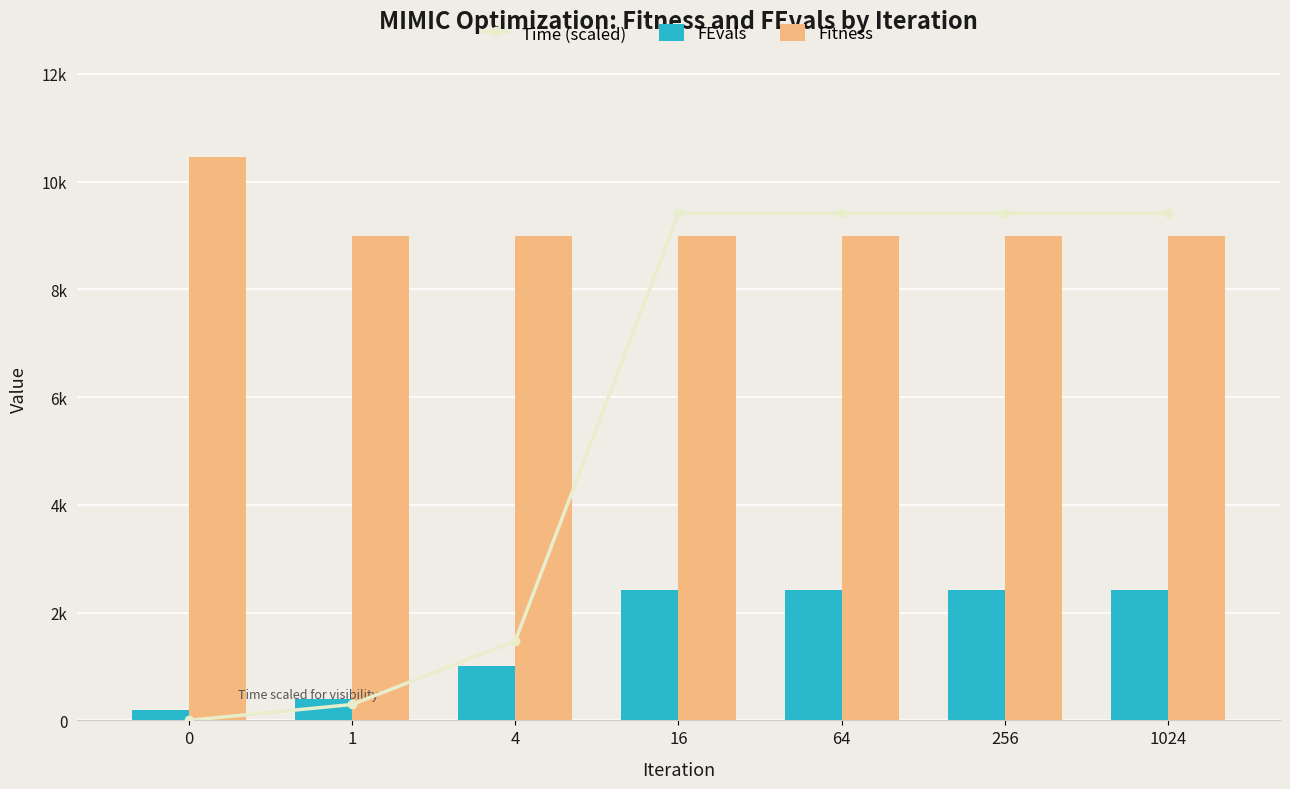

Reading right to left, what are all the values shown in this chart?

Time (scaled): 1024=9407.1	256=9407.1	64=9407.1	16=9407.1	4=1475.6	1=295.1	0=0.7
FEvals: 1024=2412.0	256=2412.0	64=2412.0	16=2412.0	4=1005.0	1=402.0	0=200.0
Fitness: 1024=8994.9	256=8994.9	64=8994.9	16=8994.9	4=8994.9	1=8994.9	0=10452.3